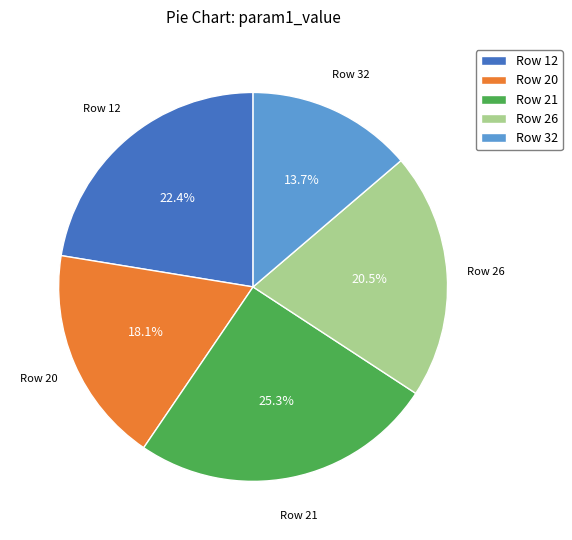

Combined, do Row 32 and Row 12 account for over 50%?

No